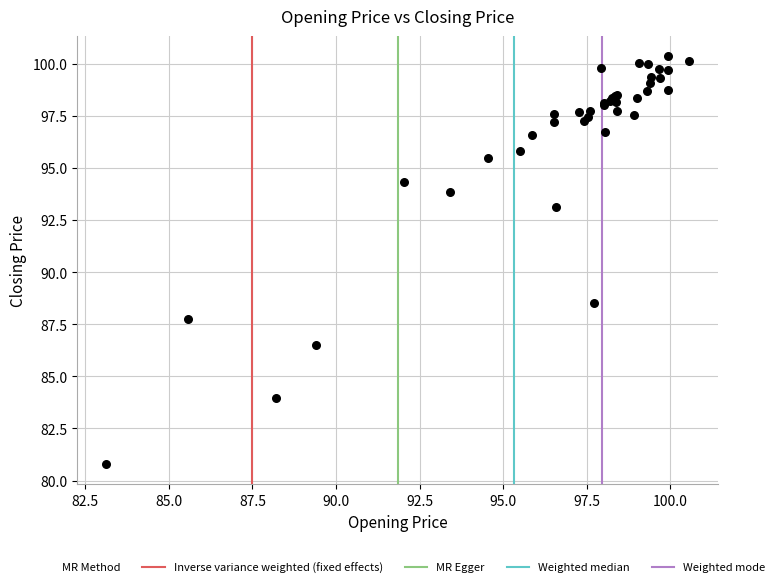

What Y value in the scatter plot is closest to 90?

88.5